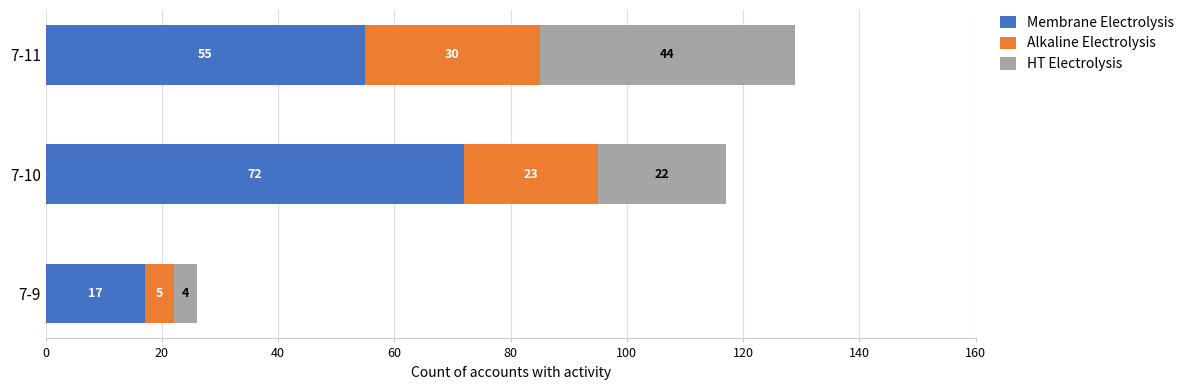

Which category has the highest value in the Membrane Electrolysis series?

7-10